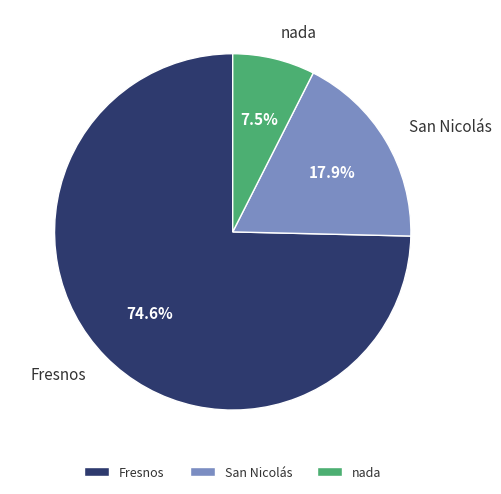

Rank the categories by value from highest to lowest.

Fresnos, San Nicolás, nada